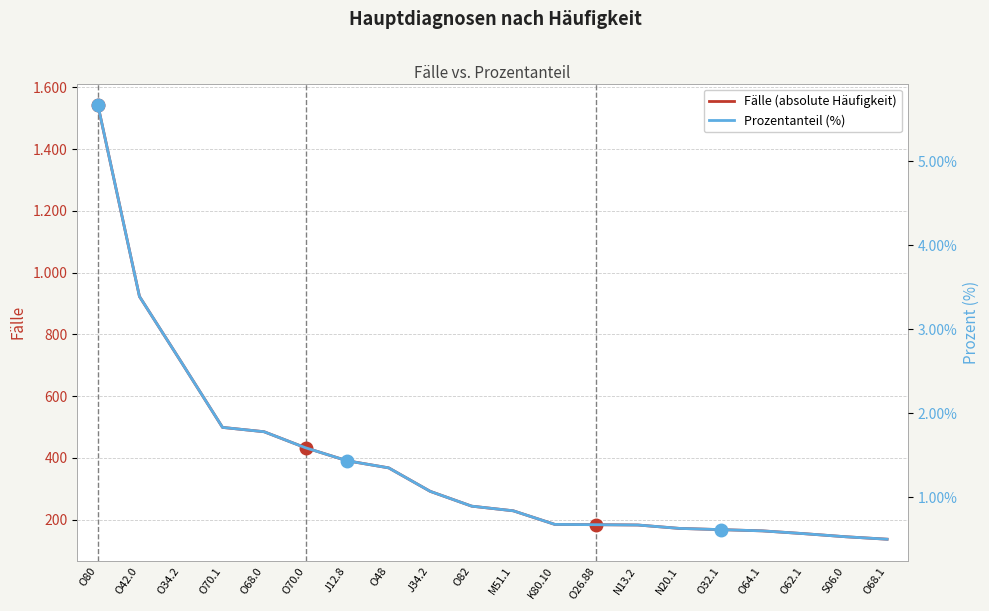

Where is Prozentanteil (%) nearest to the value 3?

O34.2